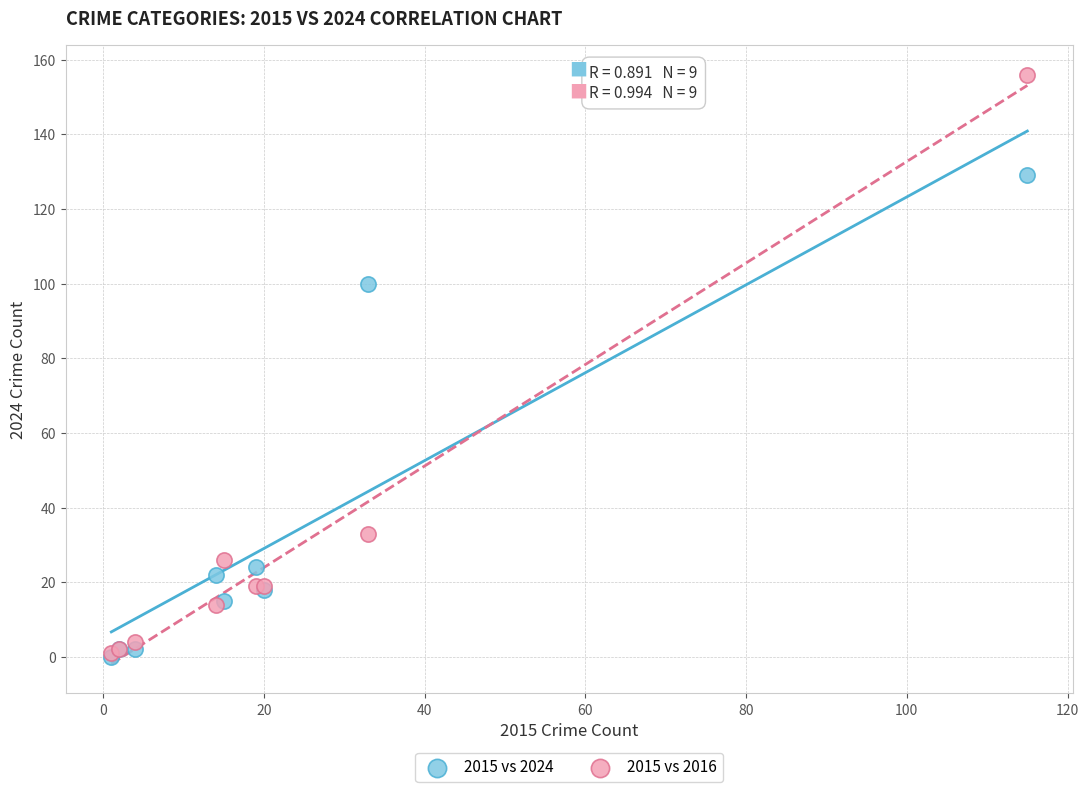

In the 2015 vs 2024 series, what Y value is closest to 64?

100